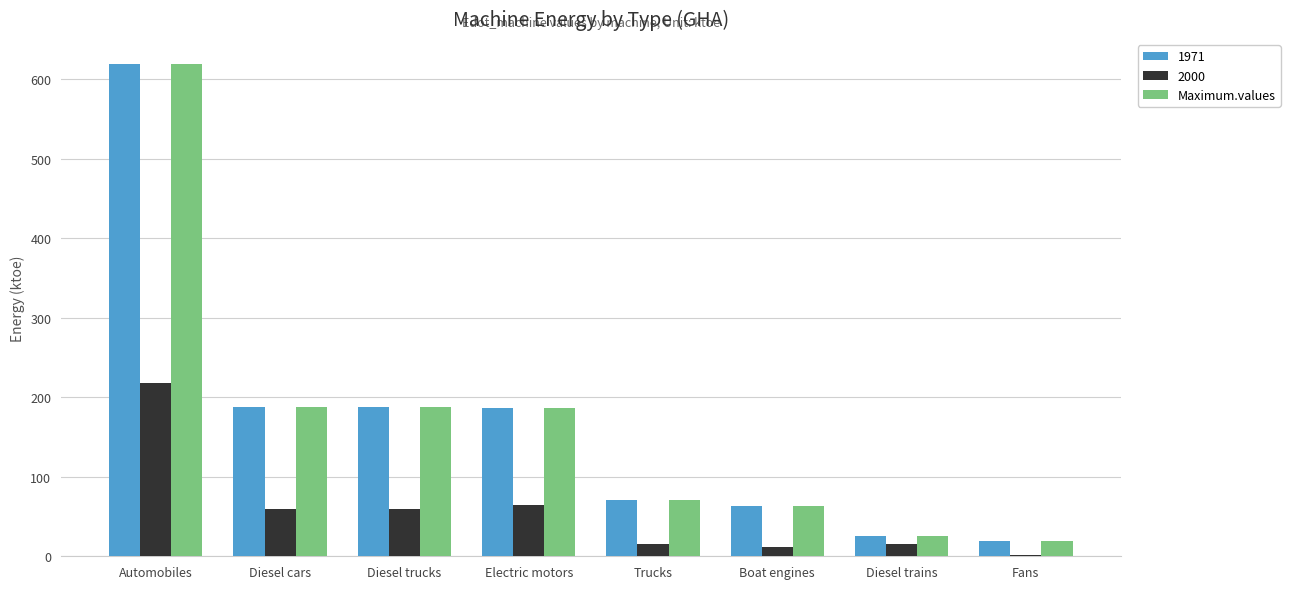

What is the maximum value for 1971?

619.3